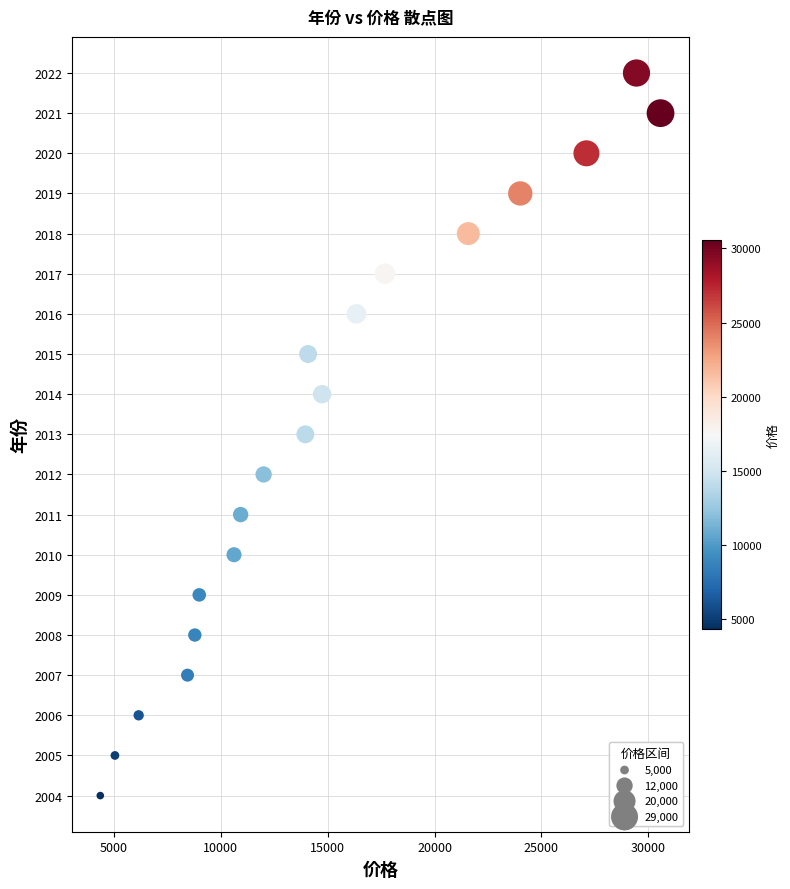

What is the range of Y values (max minus min)?

18